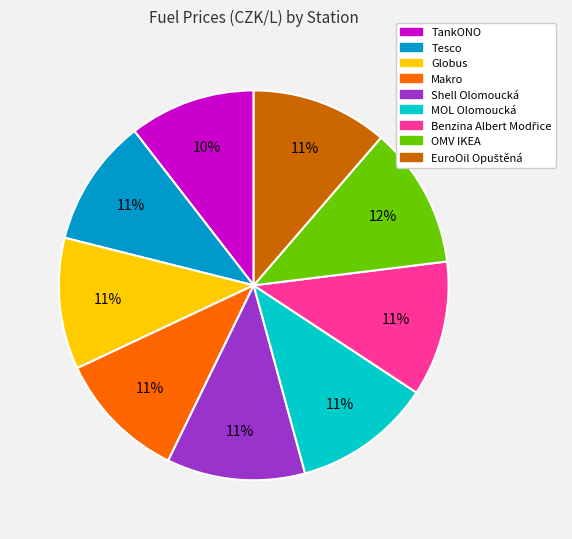

Does any single category account for the majority?

No